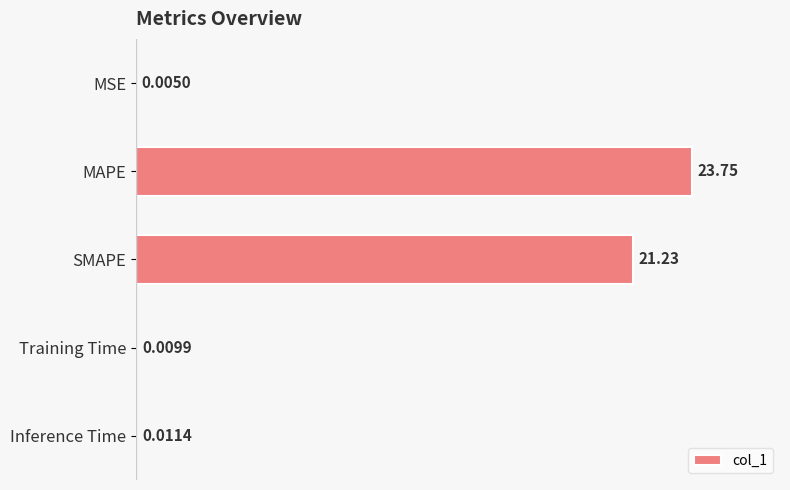

What is the change in value from MAPE to Inference Time?

-23.7